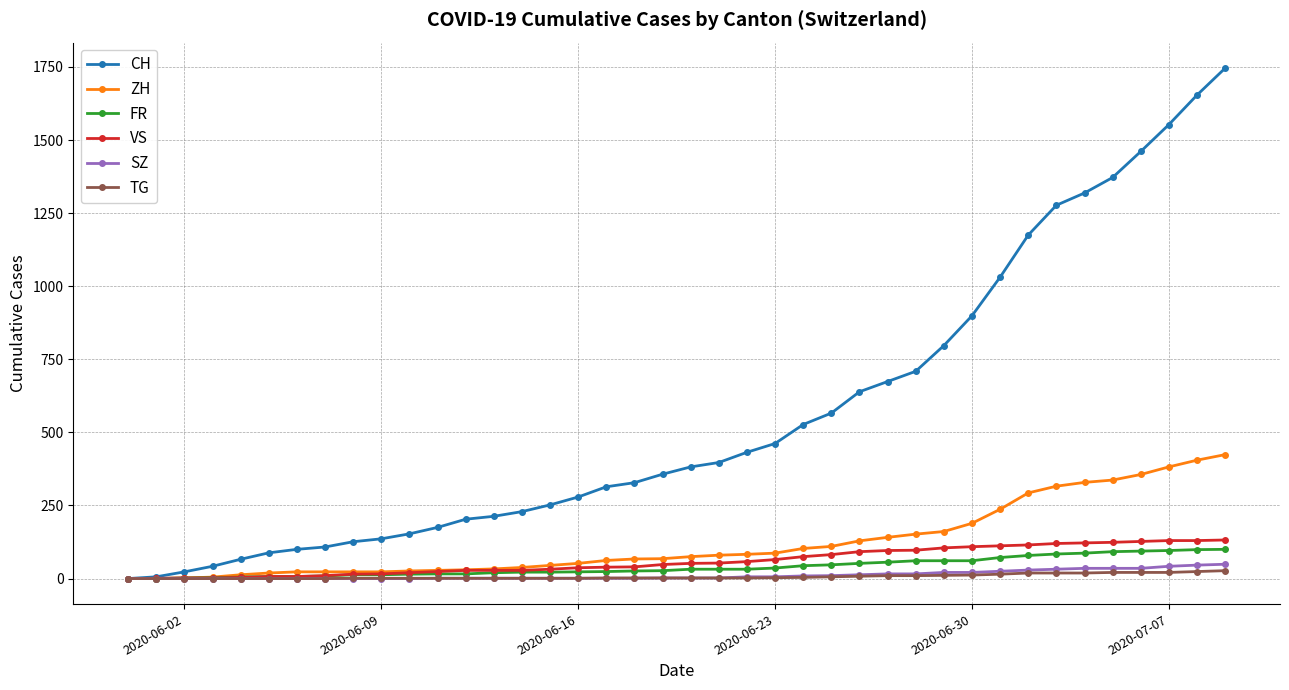

How many values in the VS series are below 52?

20